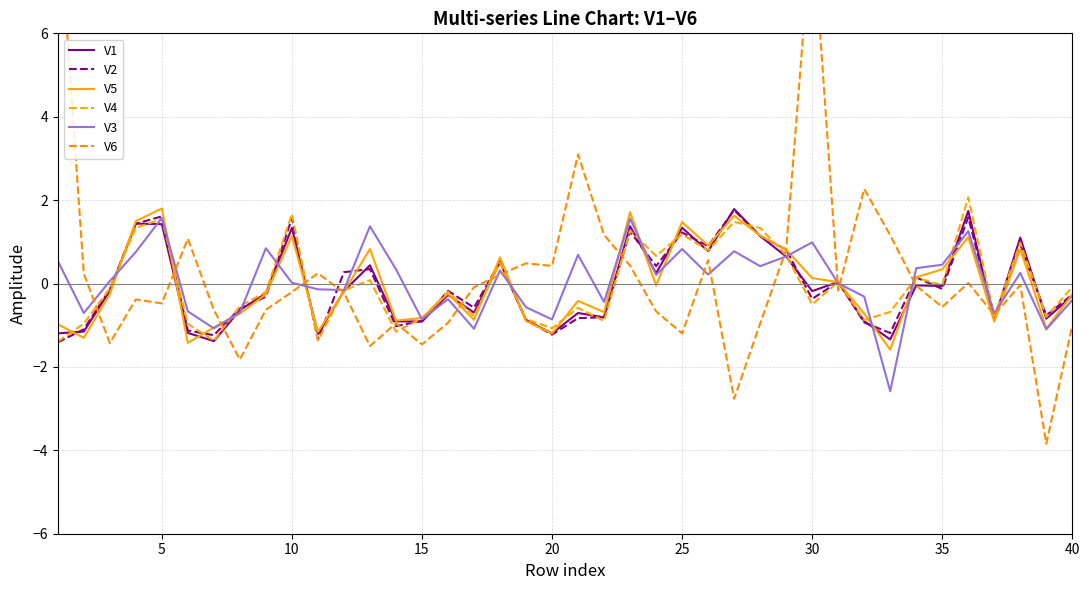

Is it true that V2 equals 1.6 at 10?

True